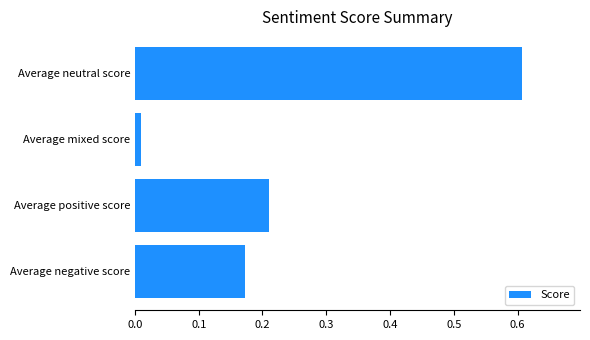

What is the average value?

0.3